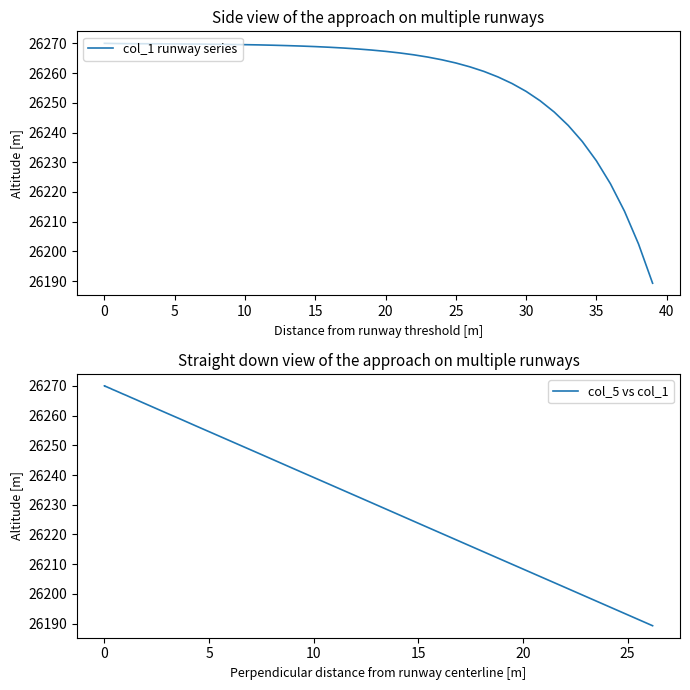

What is the value of the col_5 vs col_1 point at the 39th from the left?

26202.5